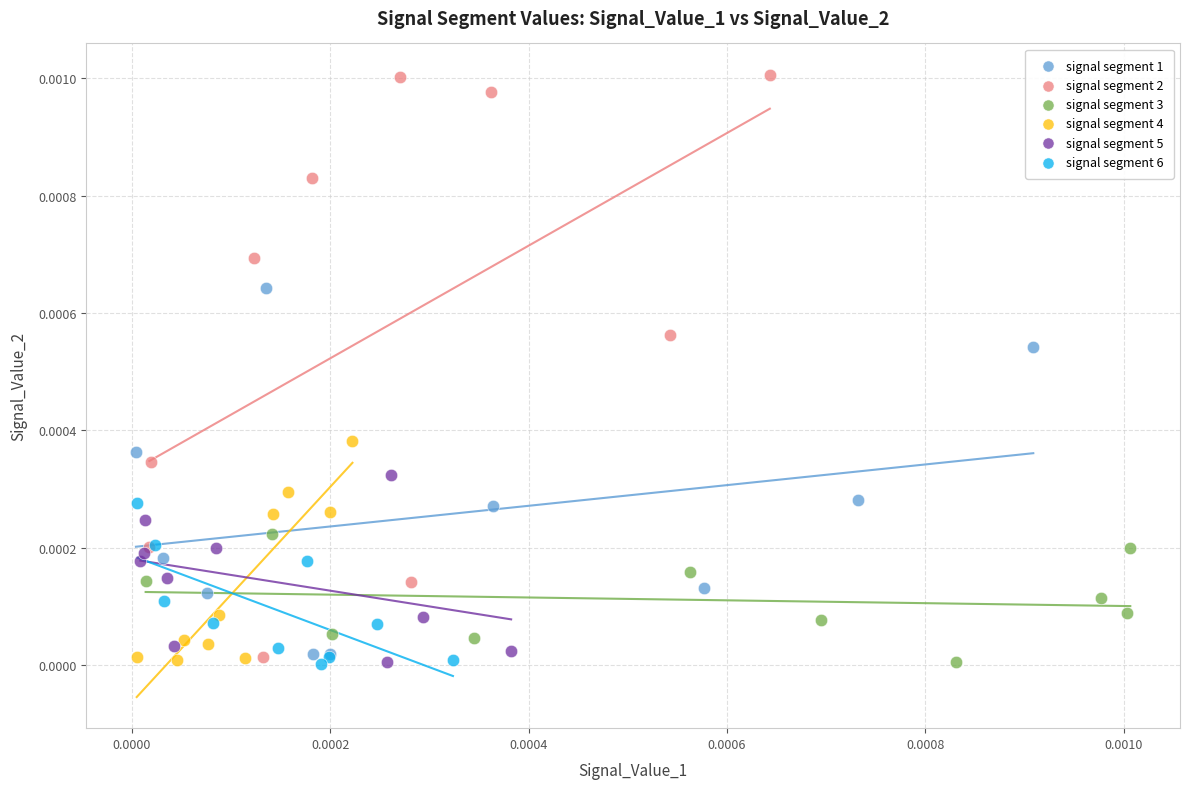

Which series has the largest Y range (max minus min)?

signal segment 2